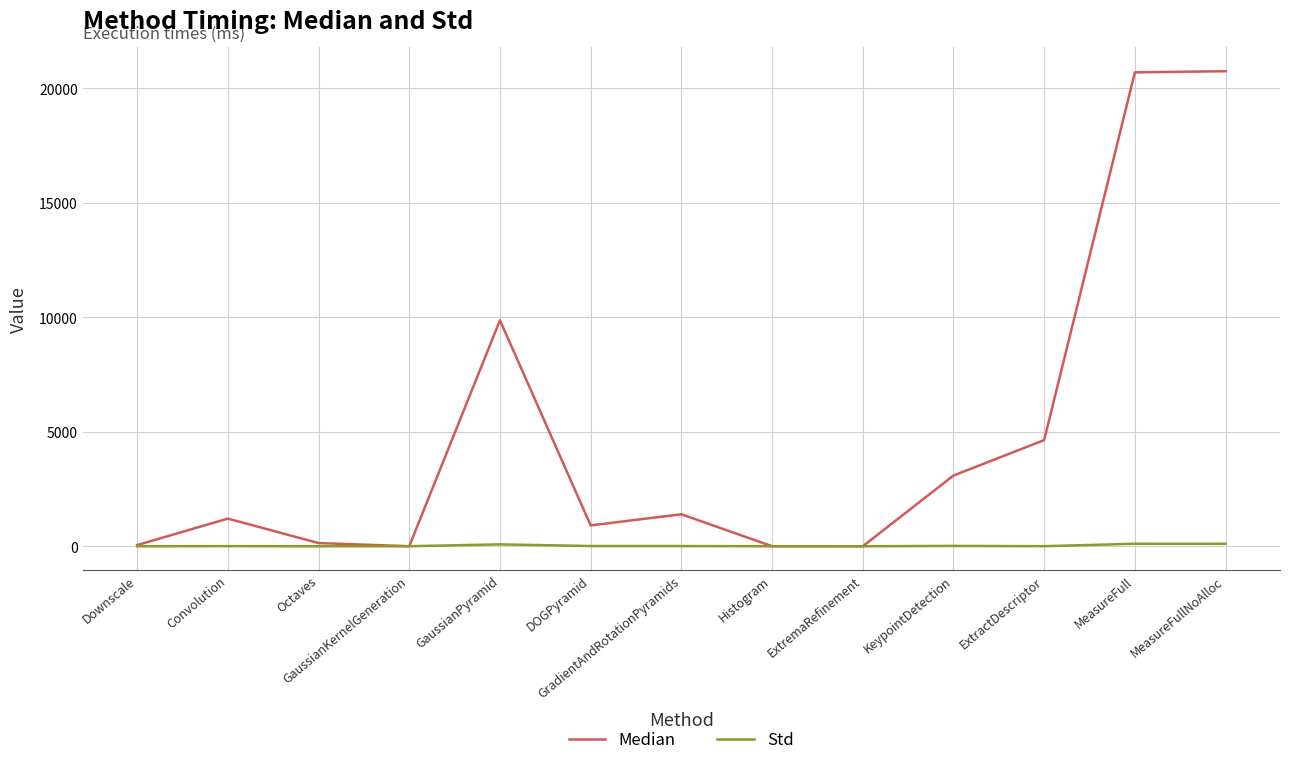

Rank the series by their maximum value, from lowest to highest.

Std, Median